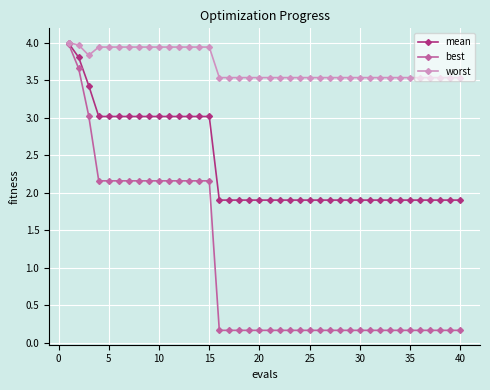

What is the difference between the second highest and second lowest values in the worst series?

0.4